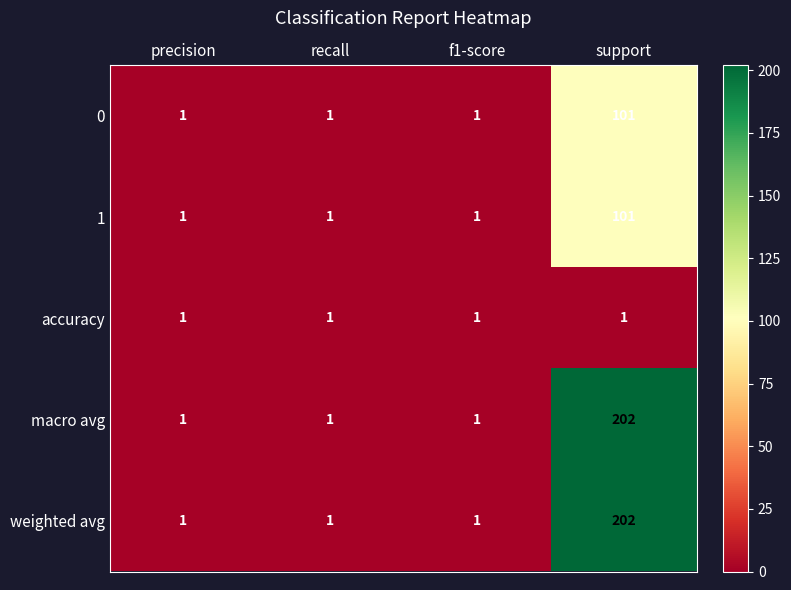

What is the total value across all series at f1-score?

5